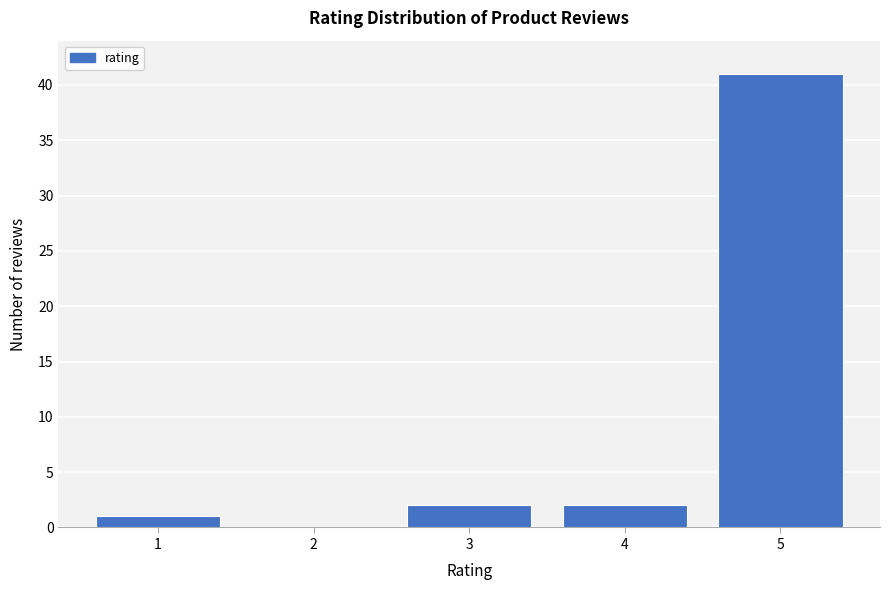

Reading left to right, list all the values displayed in this chart.

1=1	2=0	3=2	4=2	5=41